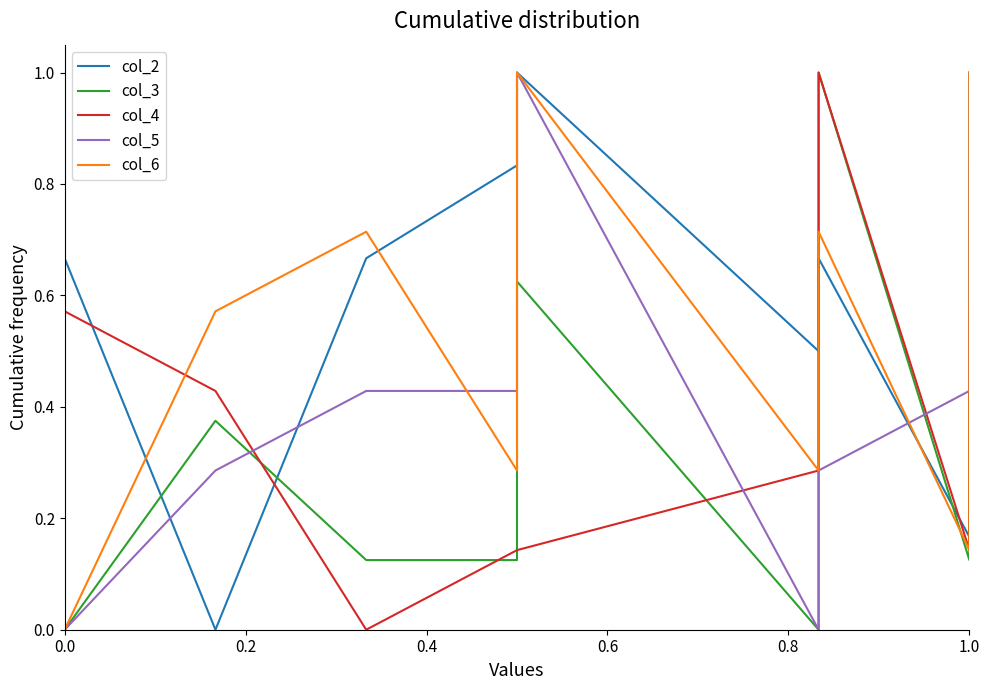

What is the average value of the col_2 series?

0.6